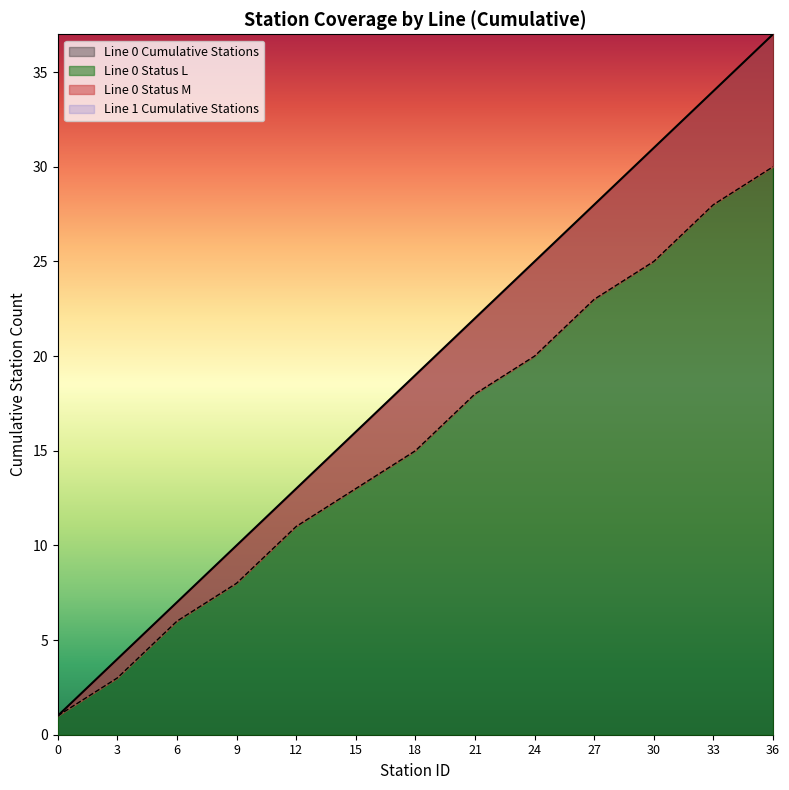

True or false: the data shows 0 at 0.

False